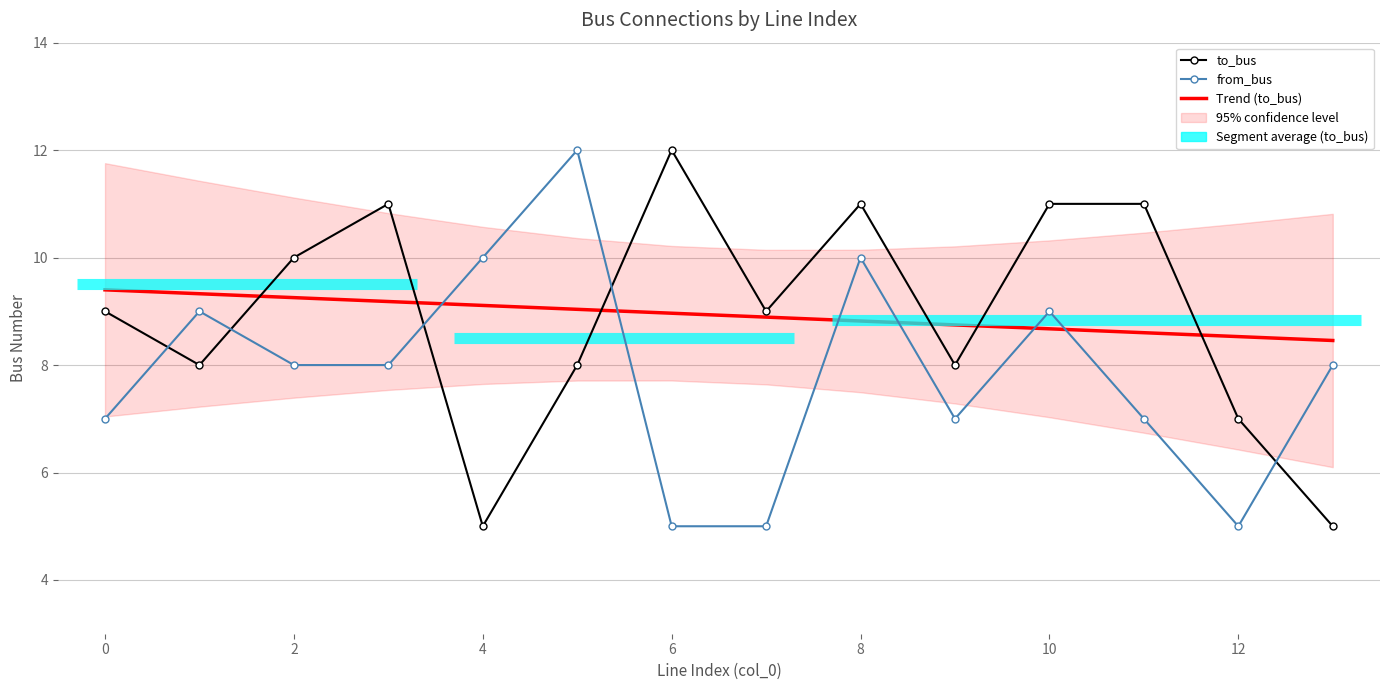

True or false: to_bus has more than 2 interior local peaks.

True